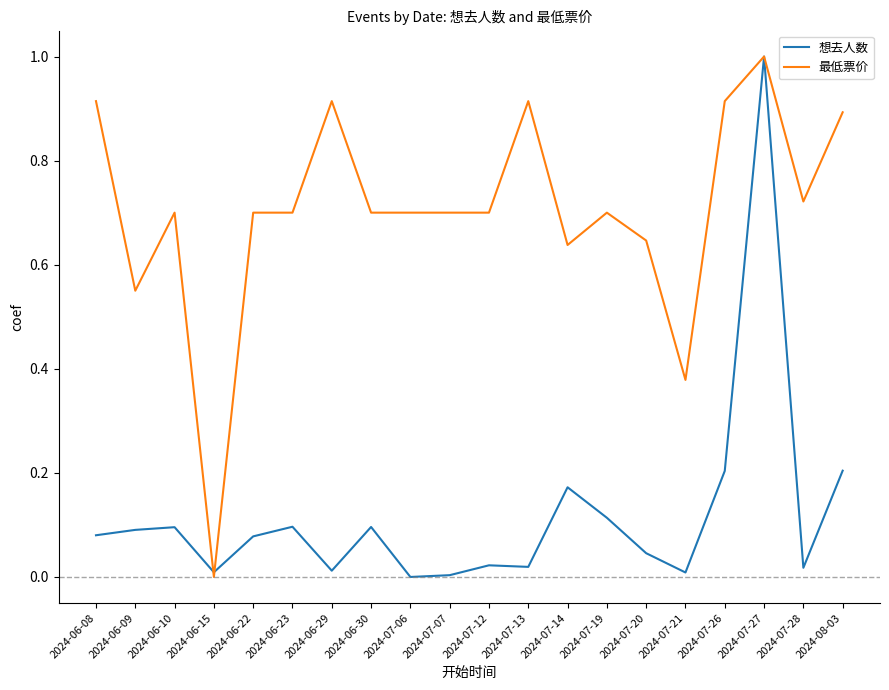

What position from the left is 2024-07-06?

9